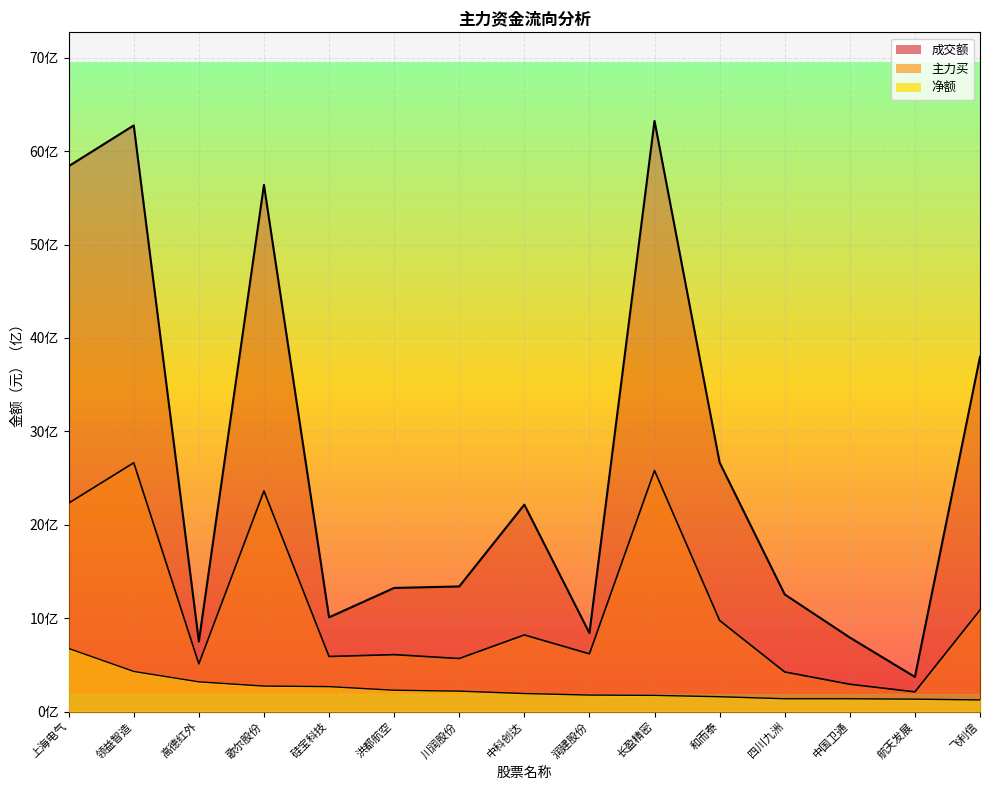

Which series has the widest spread of values?

成交额